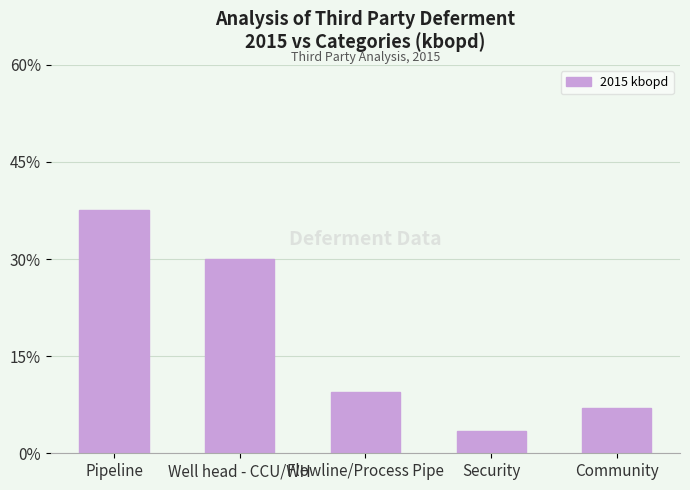

Reading left to right, extract all data points from this chart.

Pipeline=37.5	Well head - CCU/WH=30.0	Flowline/Process Pipe=9.5	Security=3.5	Community=7.0